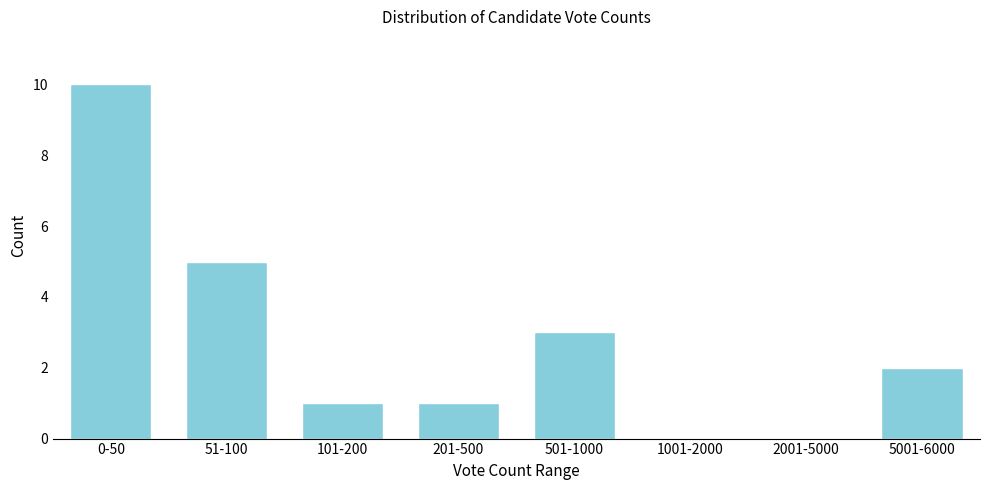

Reading right to left, transcribe all the data shown in this chart.

5001-6000=2	2001-5000=0	1001-2000=0	501-1000=3	201-500=1	101-200=1	51-100=5	0-50=10